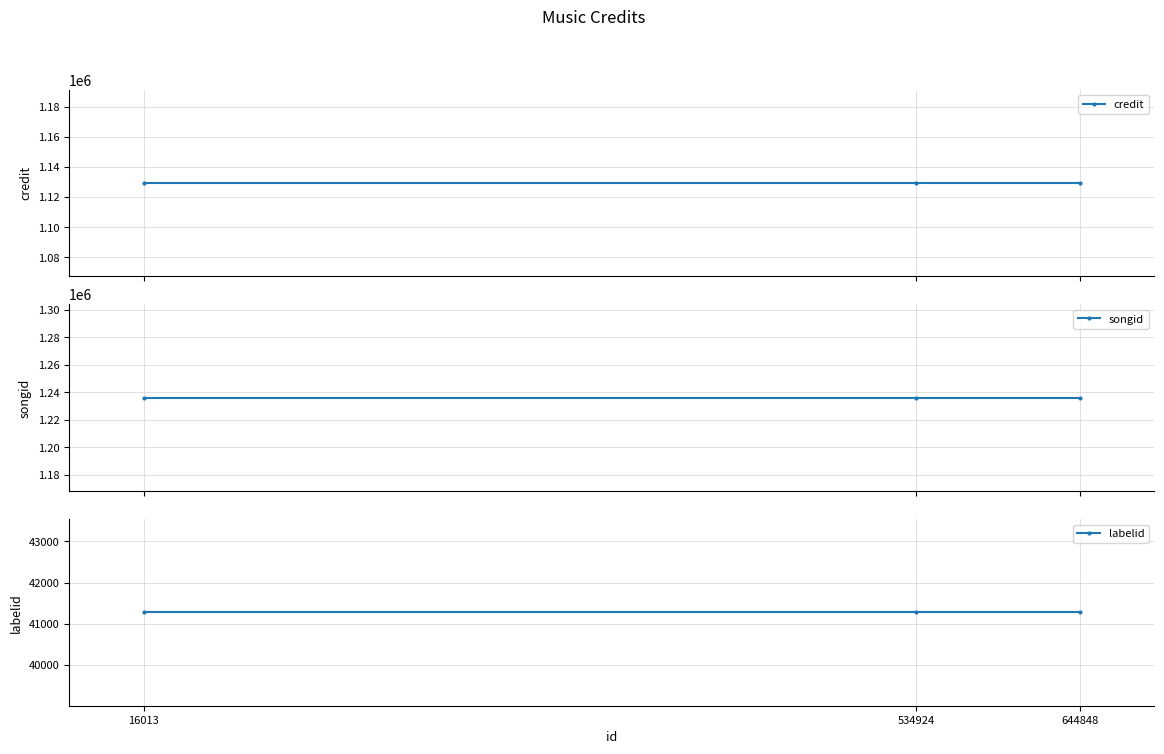

Which series has the largest total across all categories?

songid